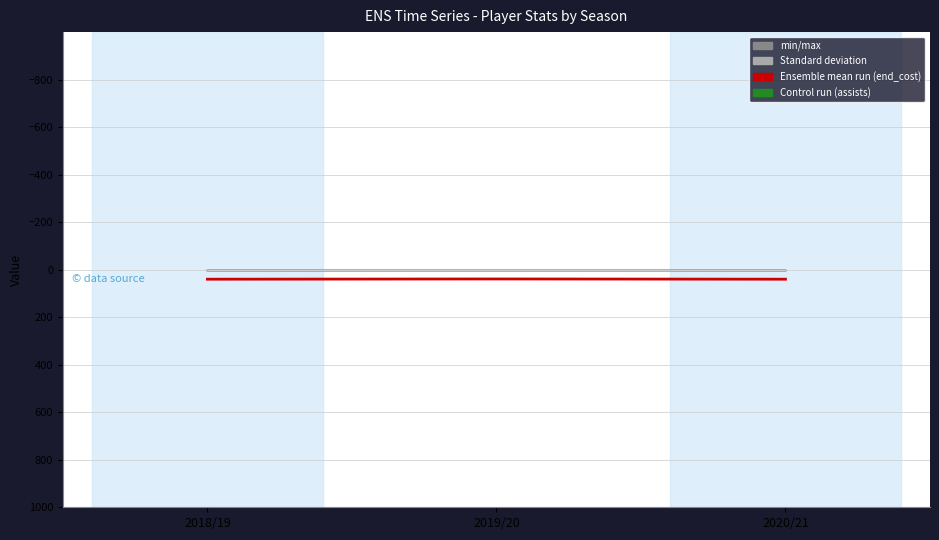

Reading right to left, transcribe all the data shown in this chart.

end_cost: 2020/21=40	2019/20=39	2018/19=40
assists: 2020/21=0	2019/20=0	2018/19=0
bonus: 2020/21=0	2019/20=0	2018/19=0
bps: 2020/21=0	2019/20=0	2018/19=0
clean_sheets: 2020/21=0	2019/20=0	2018/19=0
creativity: 2020/21=0	2019/20=0	2018/19=0